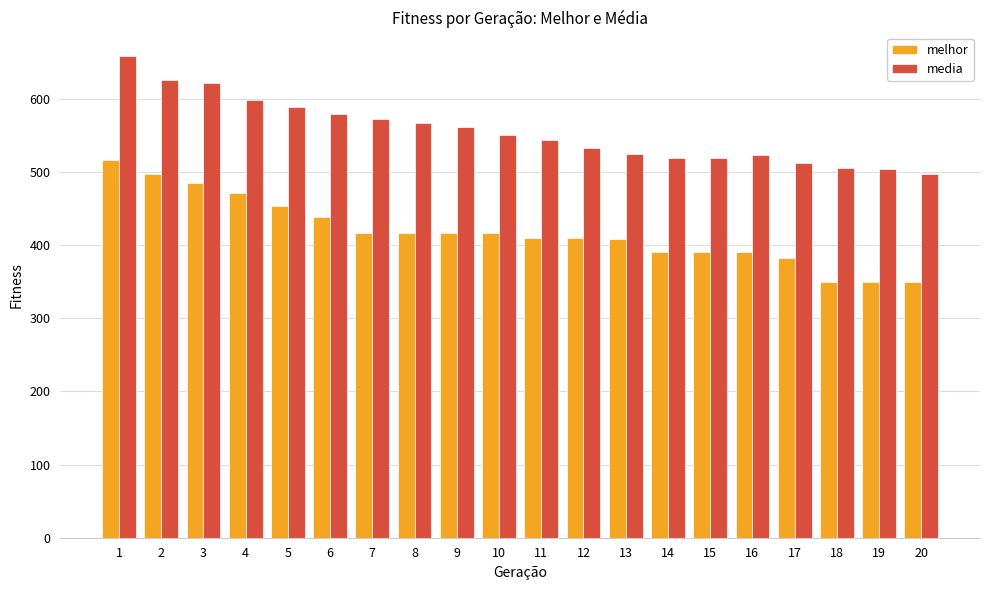

What is the value of the media bar at the 15th from the left?

518.6